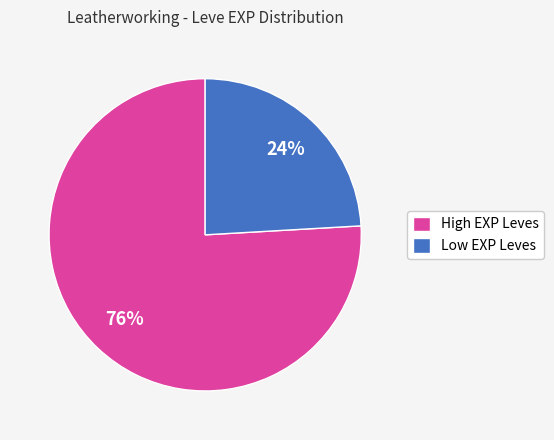

Count the number of slices in the pie.

2